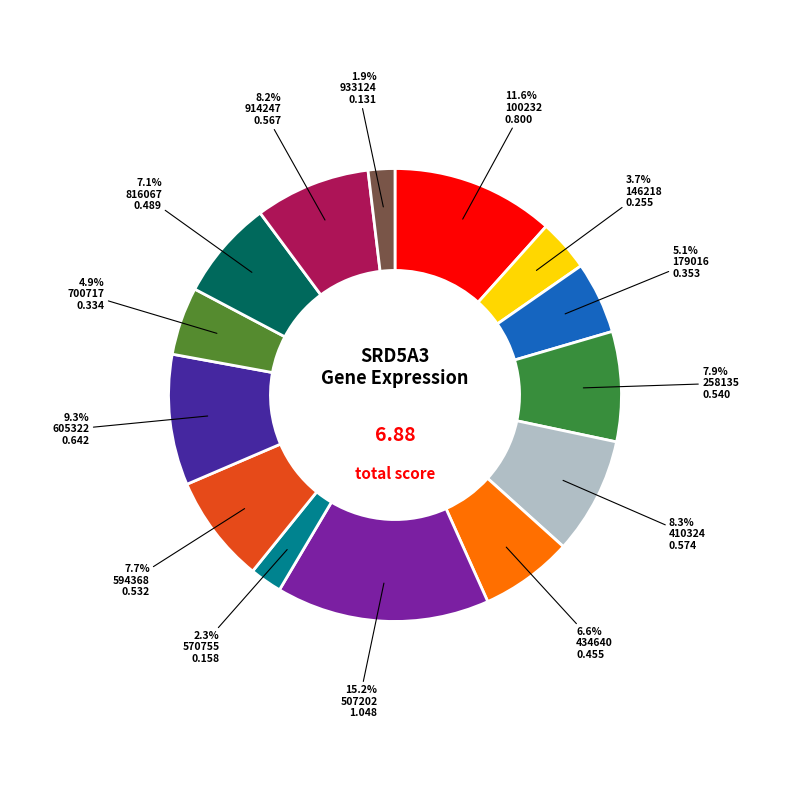

How many slices are in this pie chart?

14